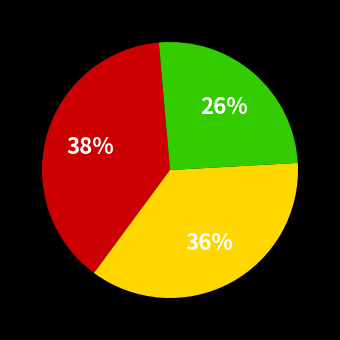

To the nearest percent, what is the average slice percentage?

33%